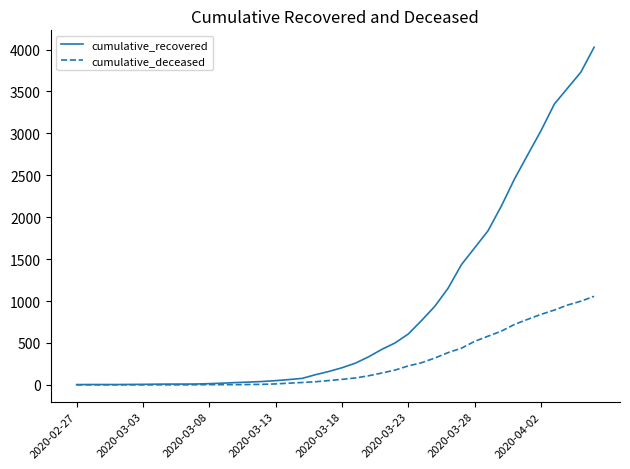

List the series in order of their overall mean, highest first.

cumulative_recovered, cumulative_deceased